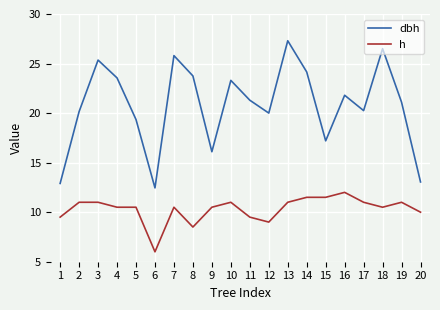

What is the greatest value displayed?

27.3